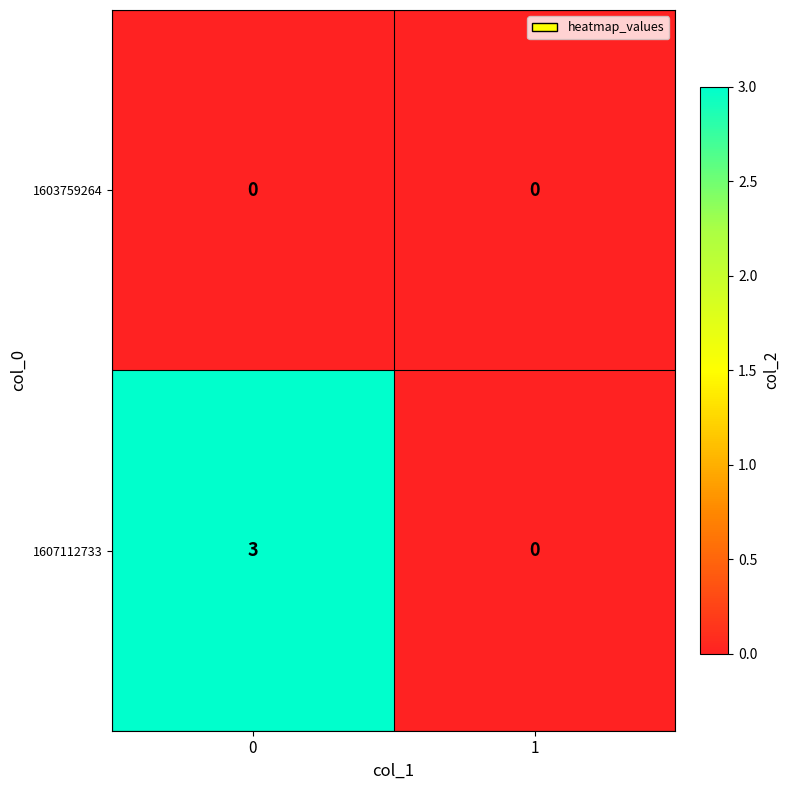

What is the sum of the 1607112733 values at 0 and 1?

3